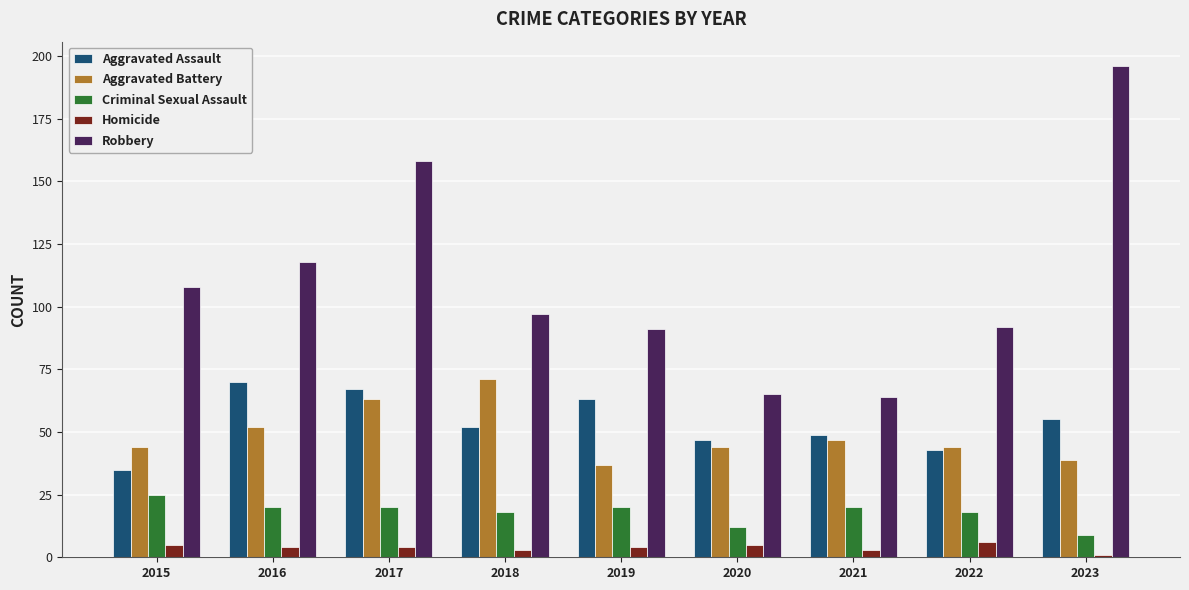

Reading right to left, transcribe all the data shown in this chart.

Aggravated Assault: 55	43	49	47	63	52	67	70	35
Aggravated Battery: 39	44	47	44	37	71	63	52	44
Criminal Sexual Assault: 9	18	20	12	20	18	20	20	25
Homicide: 1	6	3	5	4	3	4	4	5
Robbery: 196	92	64	65	91	97	158	118	108